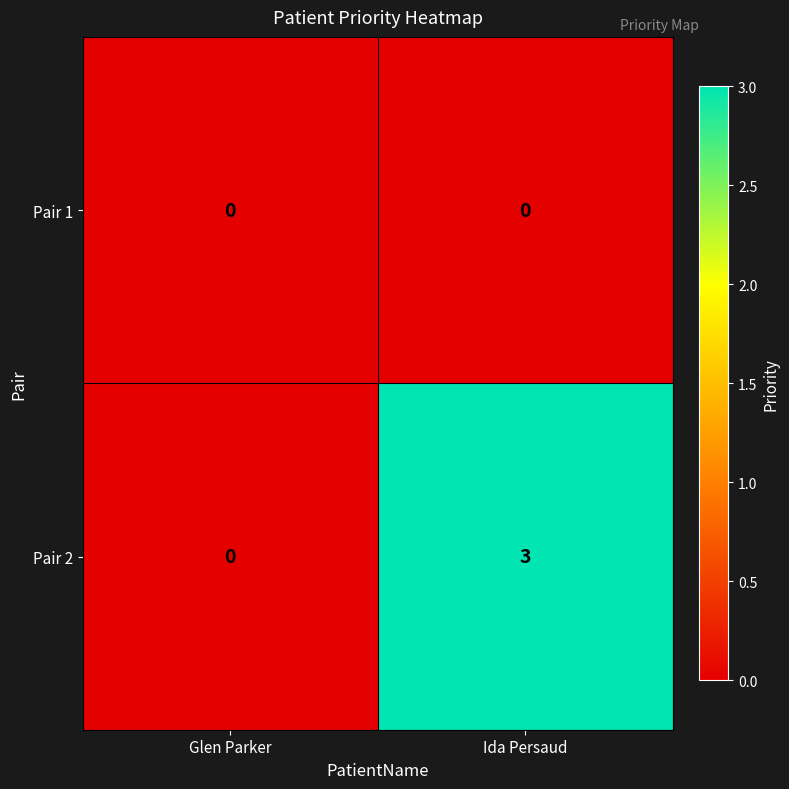

Which series has the largest total across all categories?

Pair 2